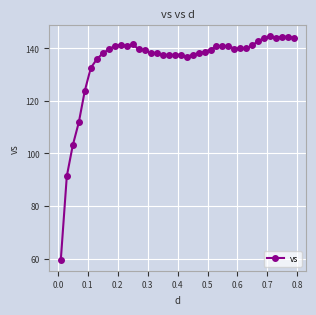

How many distinct data groups are displayed?

1